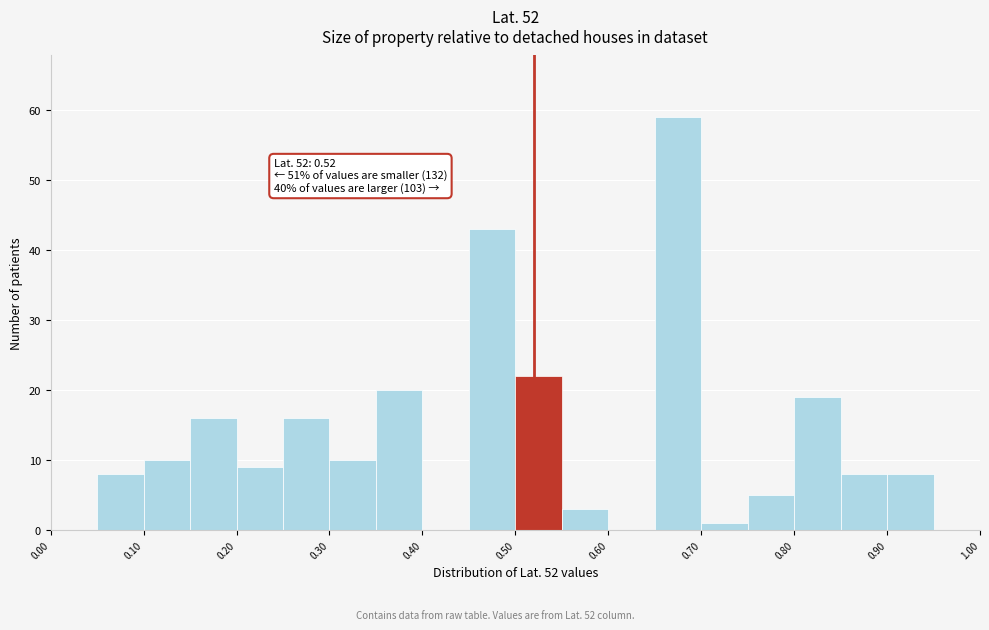

Over which range of the x-axis is the bar tallest?

0.65 to 0.70